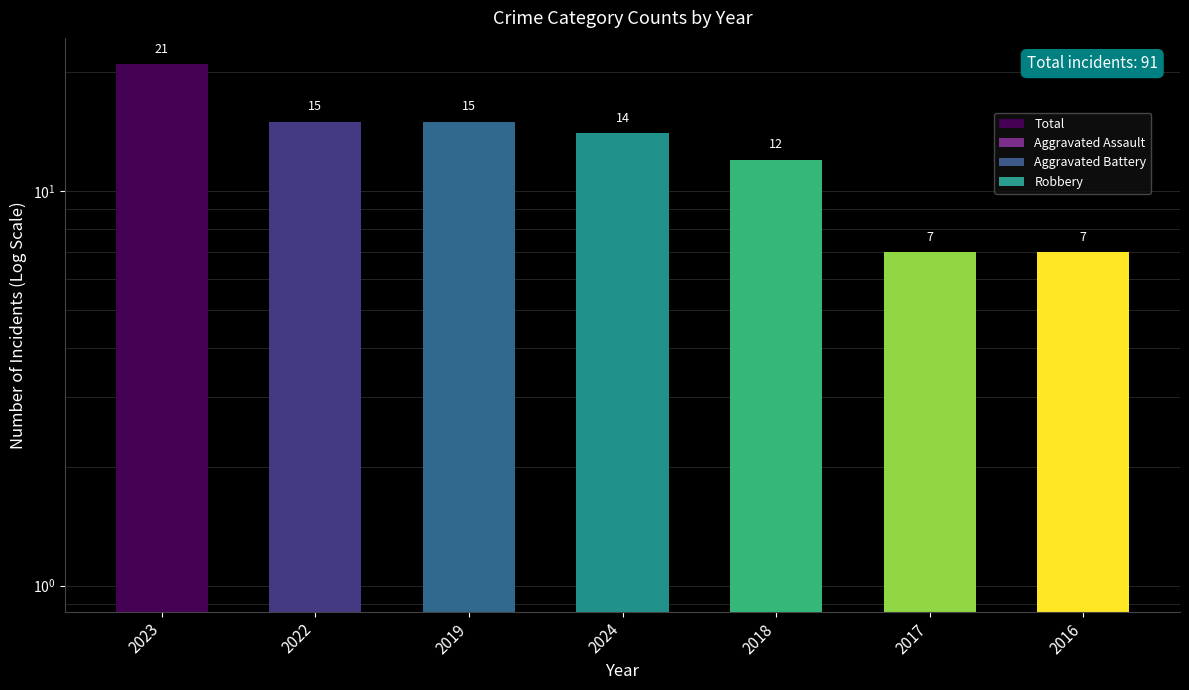

What is the difference between the highest and lowest values at 2018?

11